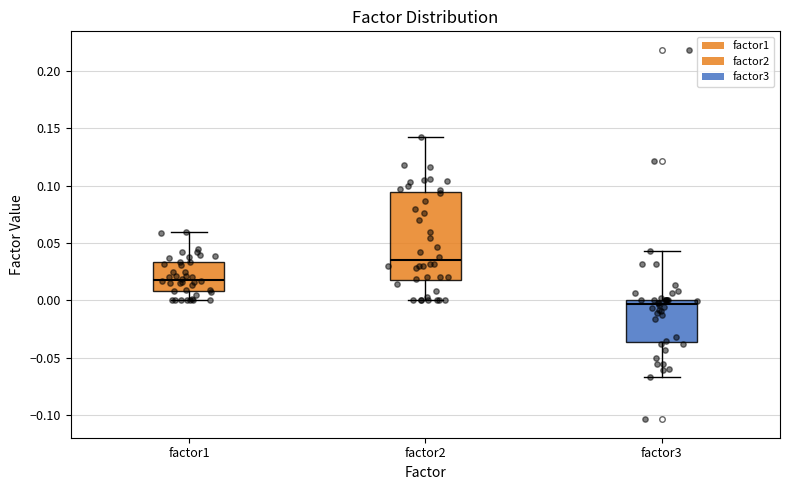

Where does the lower whisker of the box for factor1 end on the y-axis? The values are not printed on the chart, so give them approximately, as read against the axis.

0.000